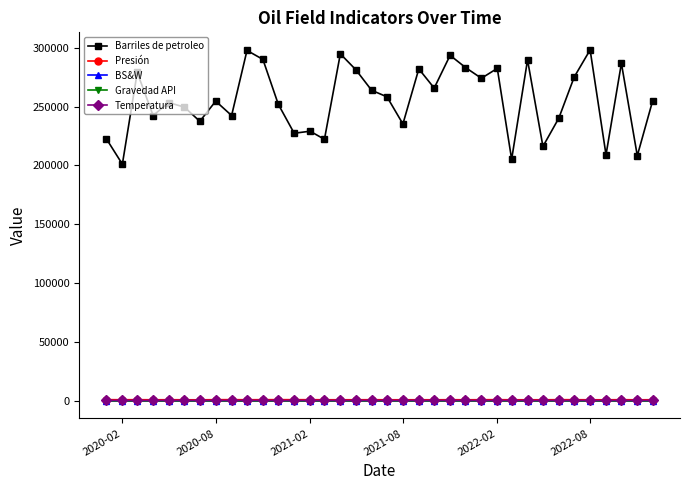

True or false: BS&W and Barriles de petroleo intersect in this chart.

False